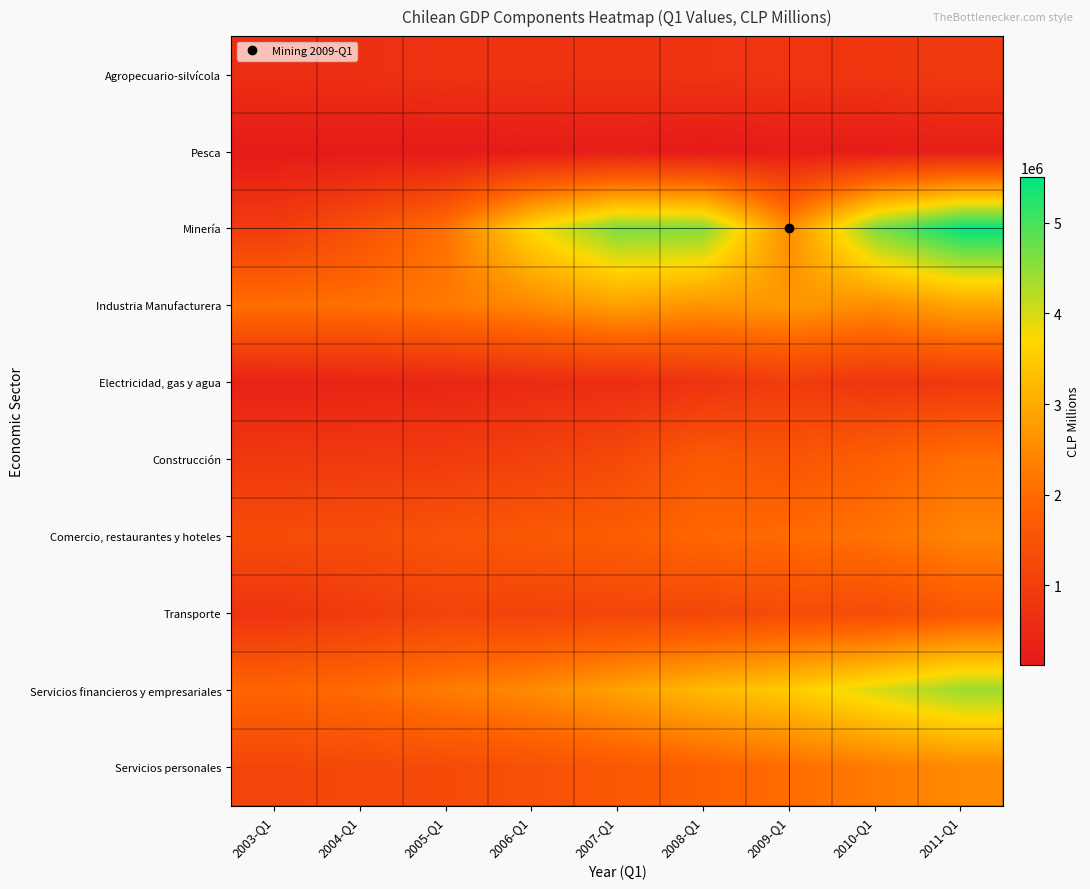

At how many categories does at least one series exceed 3097647?

6